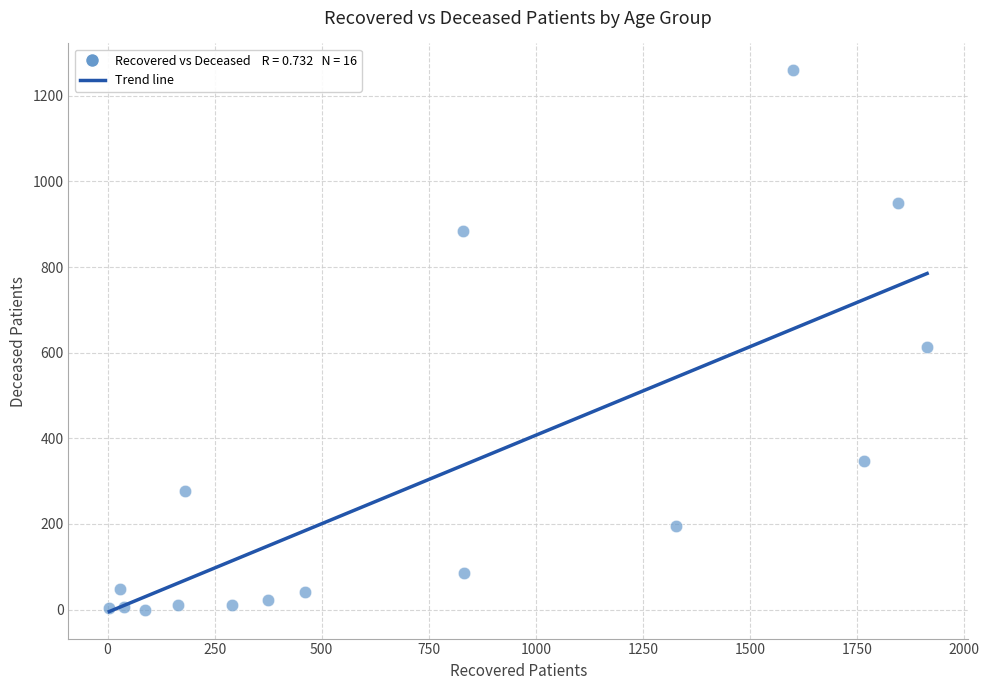

What Y value in the scatter plot is closest to 629?

613